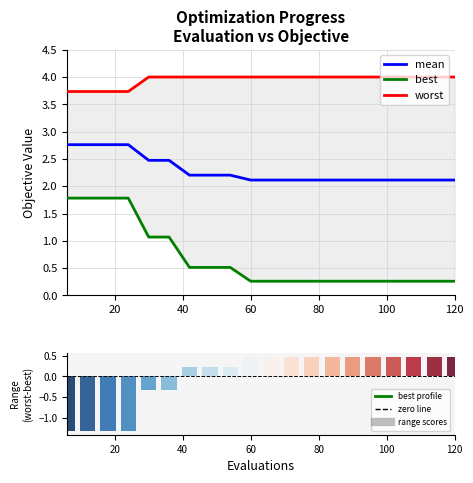

What are all the series names shown in the legend?

mean, best, worst